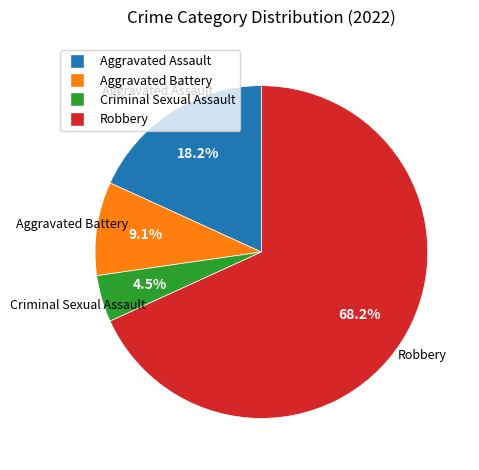

Is it true that Aggravated Assault is 31% of the pie?

False